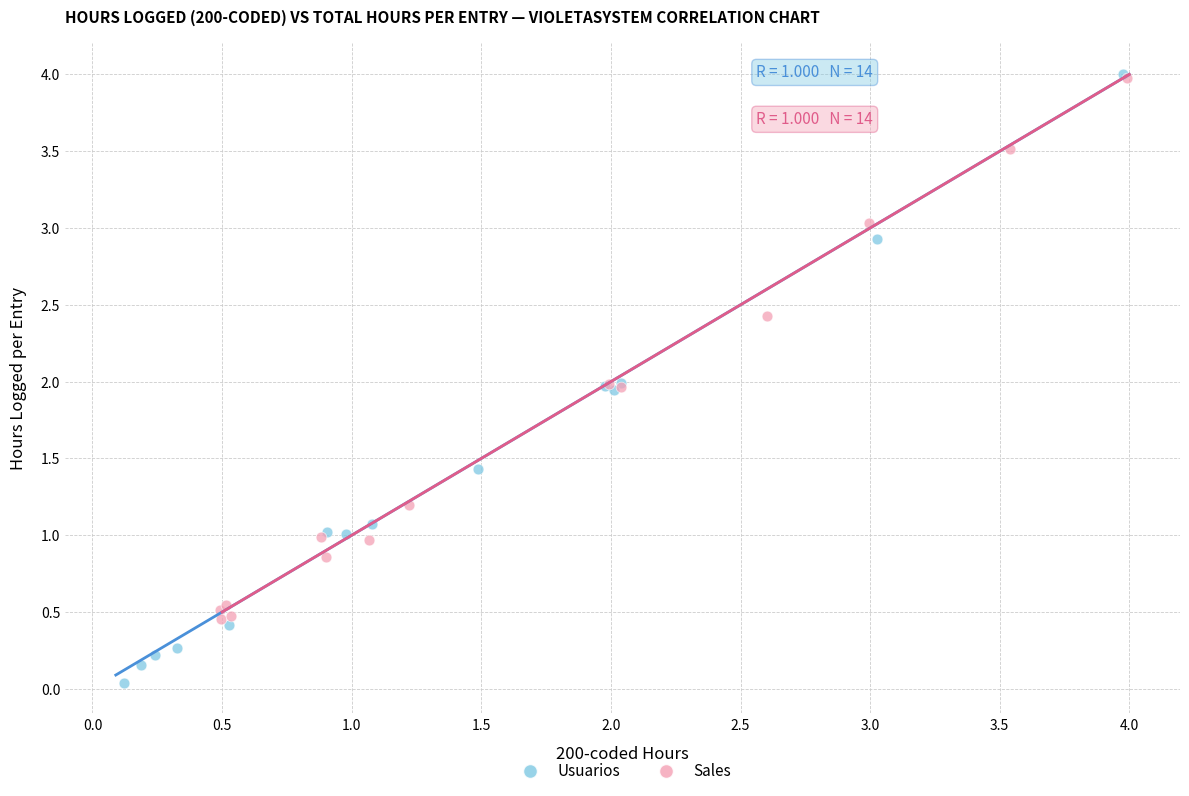

Which series has the largest Y range (max minus min)?

Usuarios